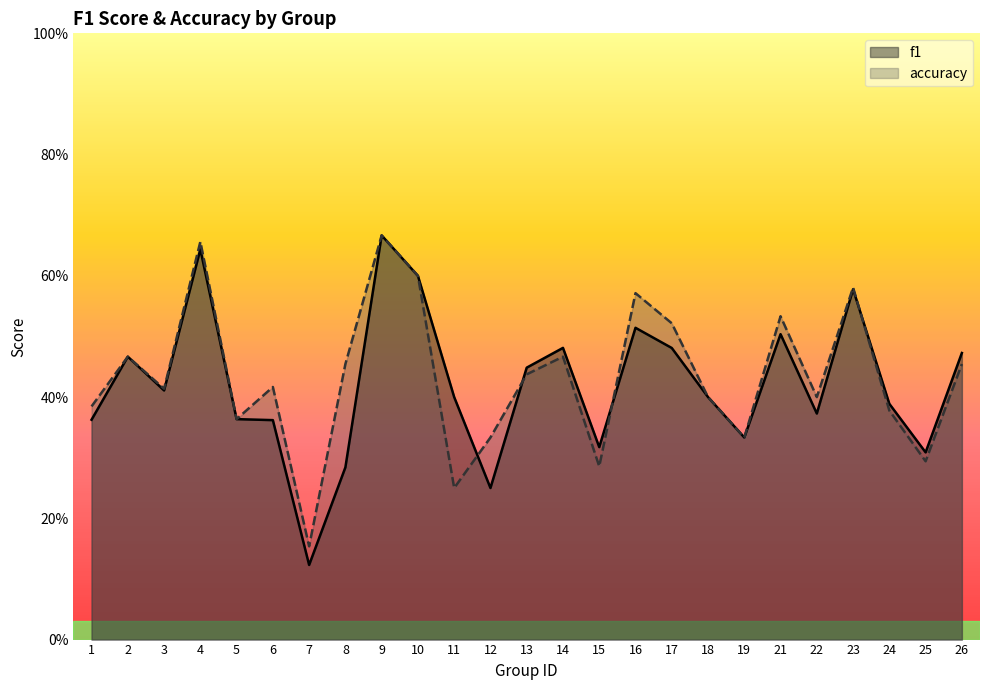

How many series are shown in this chart?

2